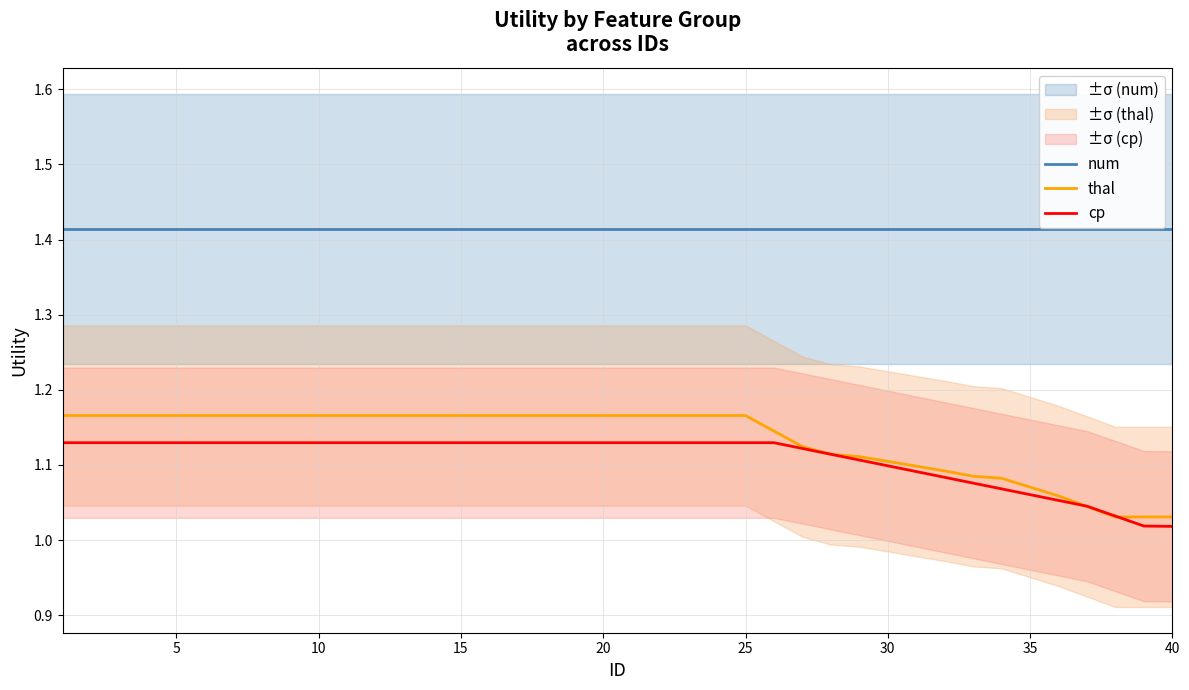

True or false: num and thal intersect in this chart.

False